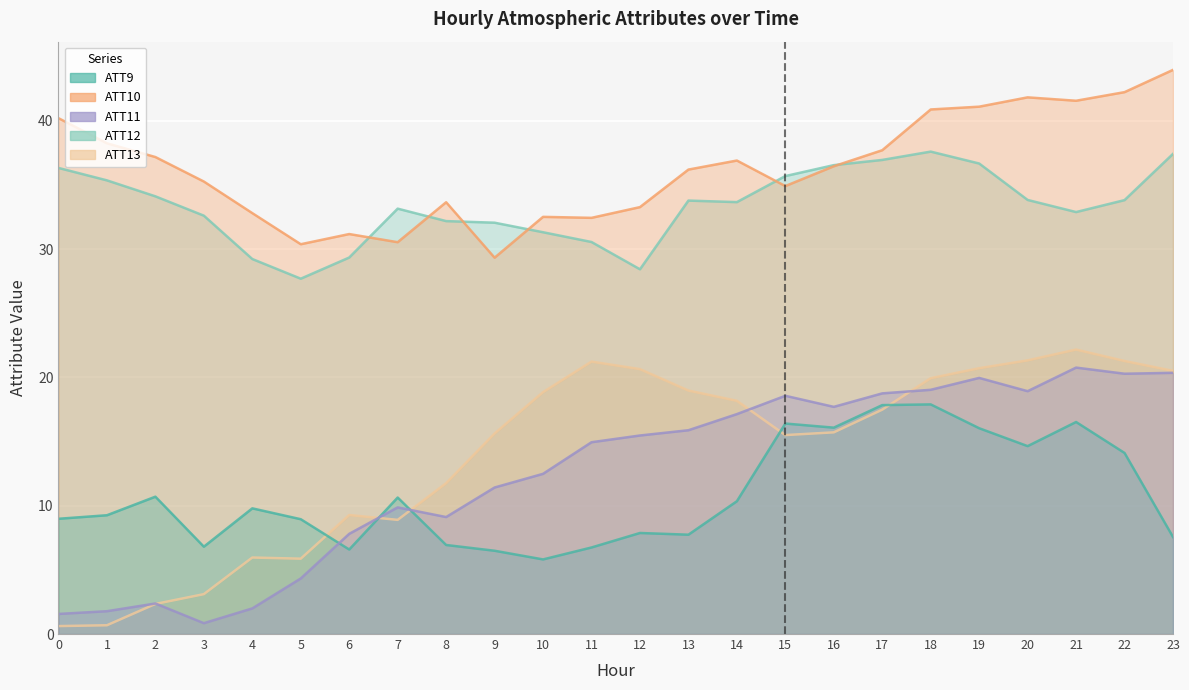

Reading right to left, extract all data points from this chart.

ATT9: 23=7.6	22=14.1	21=16.5	20=14.6	19=16.0	18=17.9	17=17.8	16=16.1	15=16.4	14=10.4	13=7.7	12=7.9	11=6.7	10=5.8	9=6.5	8=6.9	7=10.6	6=6.6	5=8.9	4=9.8	3=6.8	2=10.7	1=9.3	0=9.0
ATT10: 23=44.0	22=42.2	21=41.6	20=41.8	19=41.1	18=40.9	17=37.7	16=36.5	15=34.9	14=36.9	13=36.2	12=33.3	11=32.4	10=32.5	9=29.3	8=33.7	7=30.5	6=31.2	5=30.4	4=32.8	3=35.3	2=37.2	1=38.2	0=40.2
ATT11: 23=20.4	22=20.3	21=20.8	20=18.9	19=20.0	18=19.0	17=18.8	16=17.7	15=18.6	14=17.1	13=15.9	12=15.5	11=14.9	10=12.5	9=11.4	8=9.1	7=9.9	6=7.8	5=4.3	4=2.0	3=0.8	2=2.4	1=1.8	0=1.6
ATT12: 23=37.4	22=33.8	21=32.9	20=33.8	19=36.7	18=37.6	17=37.0	16=36.5	15=35.7	14=33.7	13=33.8	12=28.4	11=30.6	10=31.3	9=32.1	8=32.2	7=33.2	6=29.3	5=27.7	4=29.2	3=32.6	2=34.1	1=35.4	0=36.3
ATT13: 23=20.5	22=21.3	21=22.2	20=21.3	19=20.7	18=19.9	17=17.5	16=15.7	15=15.5	14=18.2	13=19.0	12=20.6	11=21.2	10=18.9	9=15.6	8=11.8	7=8.9	6=9.3	5=5.9	4=6.0	3=3.1	2=2.3	1=0.7	0=0.6